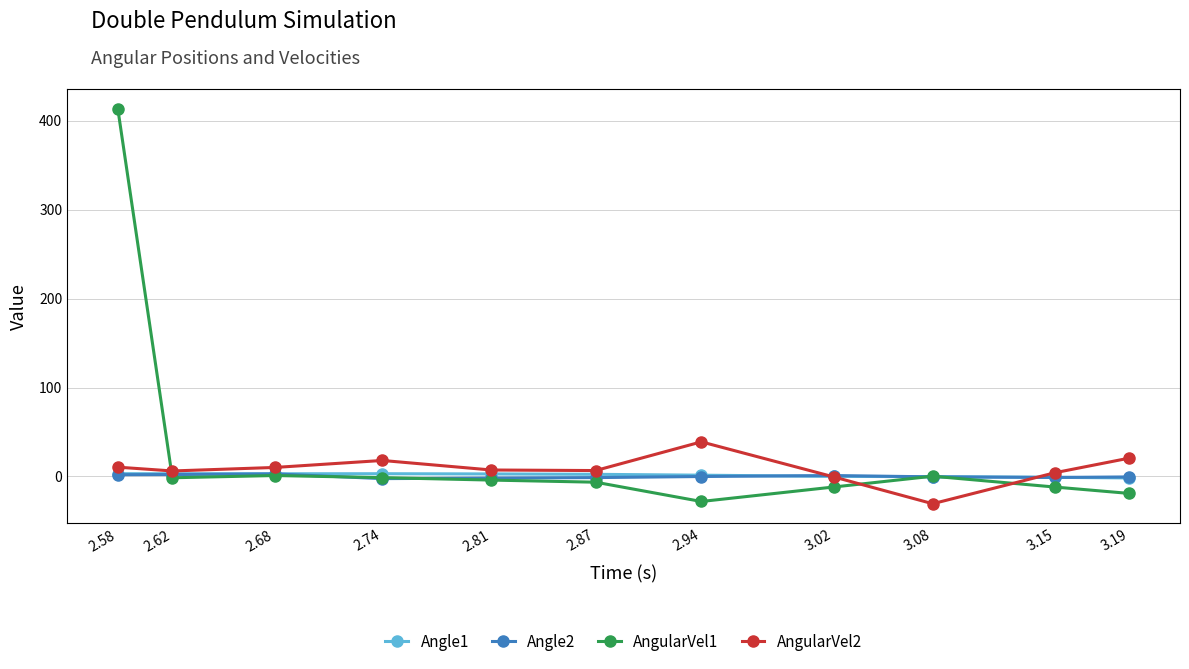

True or false: AngularVel1 has a value of 413.4 at 2.58.

True